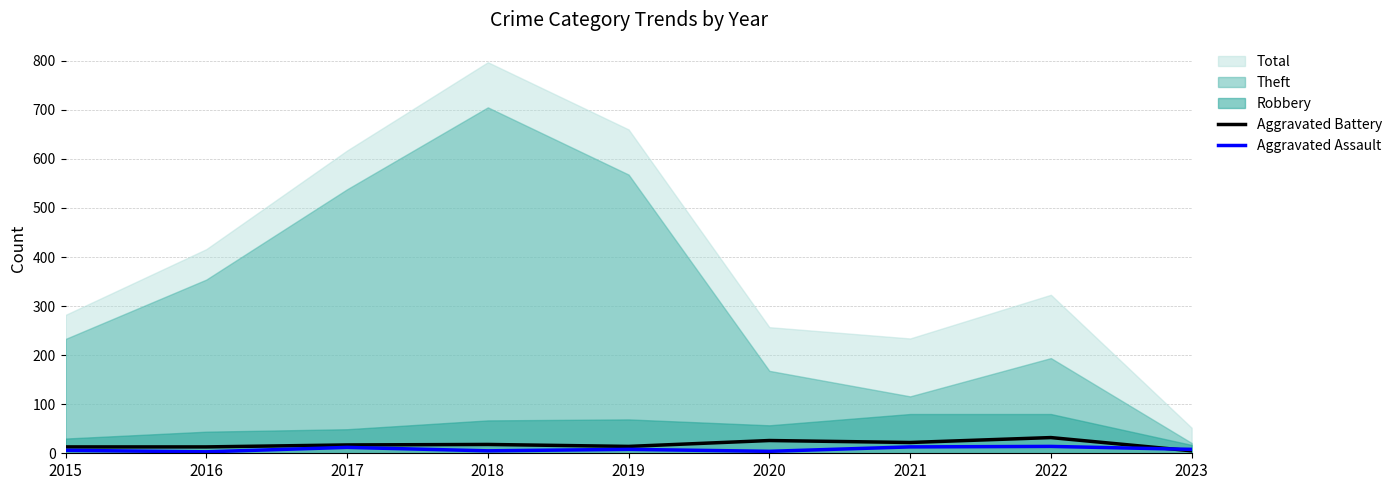

At which label is Aggravated Battery closest to 18?

2018